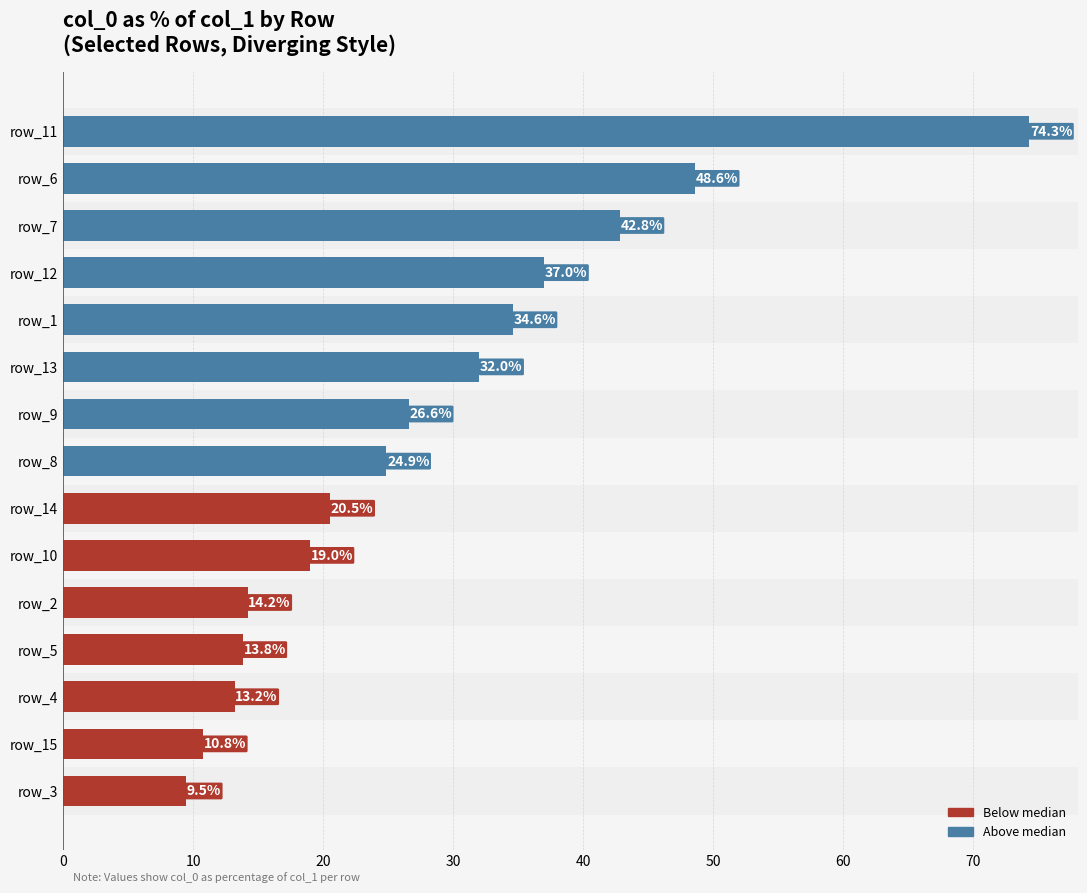

What is the change in value from row_12 to row_11?

+37.3